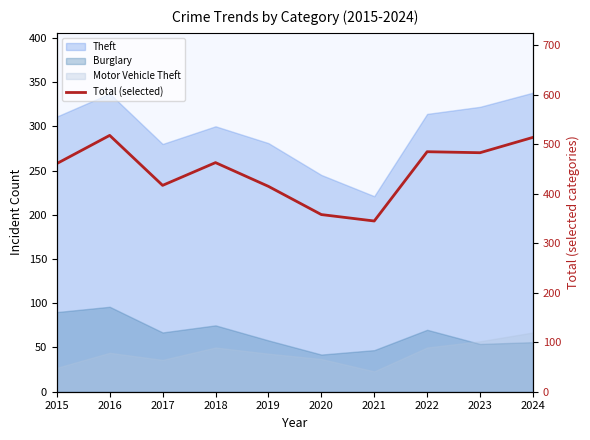

Reading left to right, list all the values displayed in this chart.

461	518	417	463	415	358	345	485	483	514